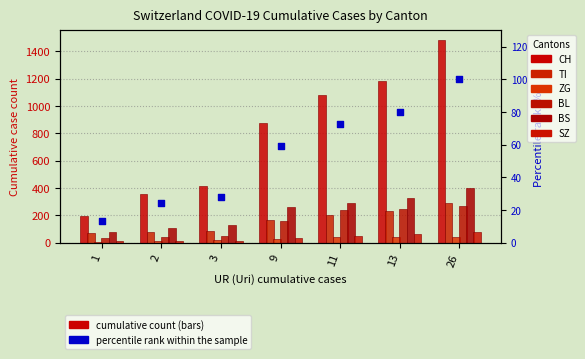

At which category is the sum across all series the highest?

26